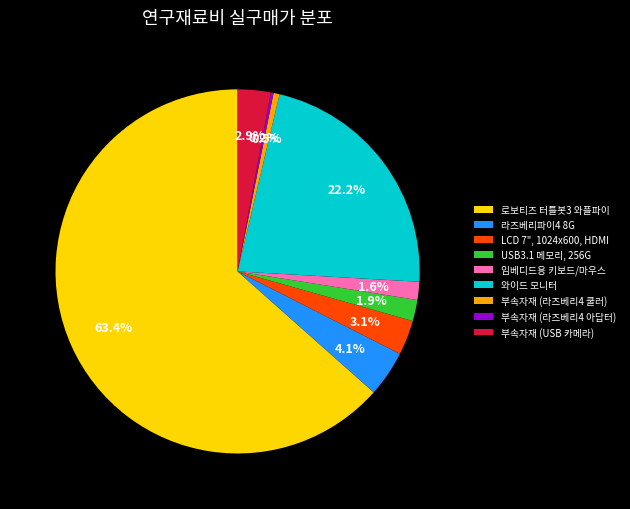

Approximately how many times larger is the value at 부속자재 (USB 카메라) compared to LCD 7", 1024x600, HDMI?

0.9